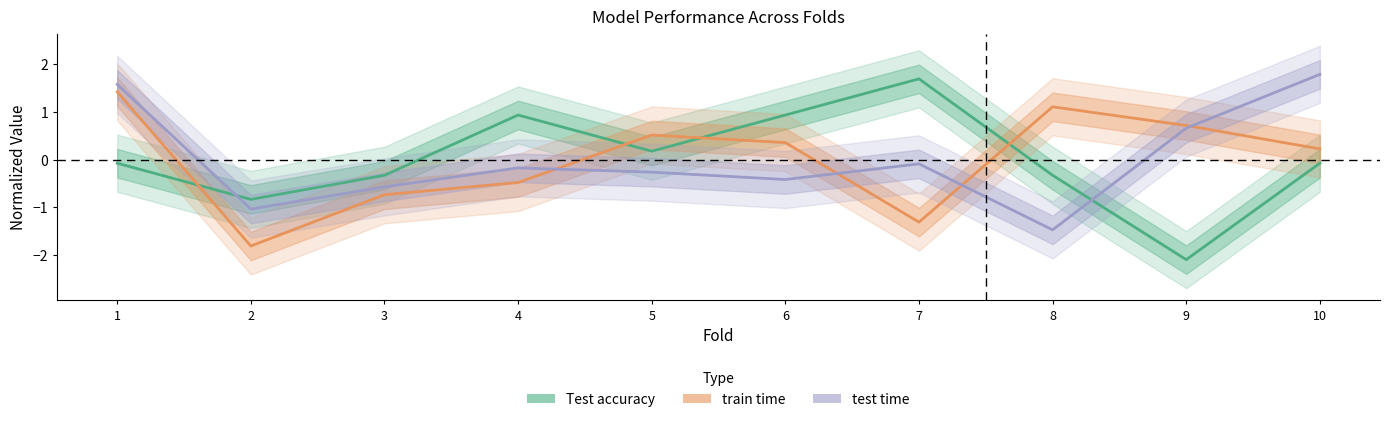

The value of train time at 9 is 0.2. True or false?

False